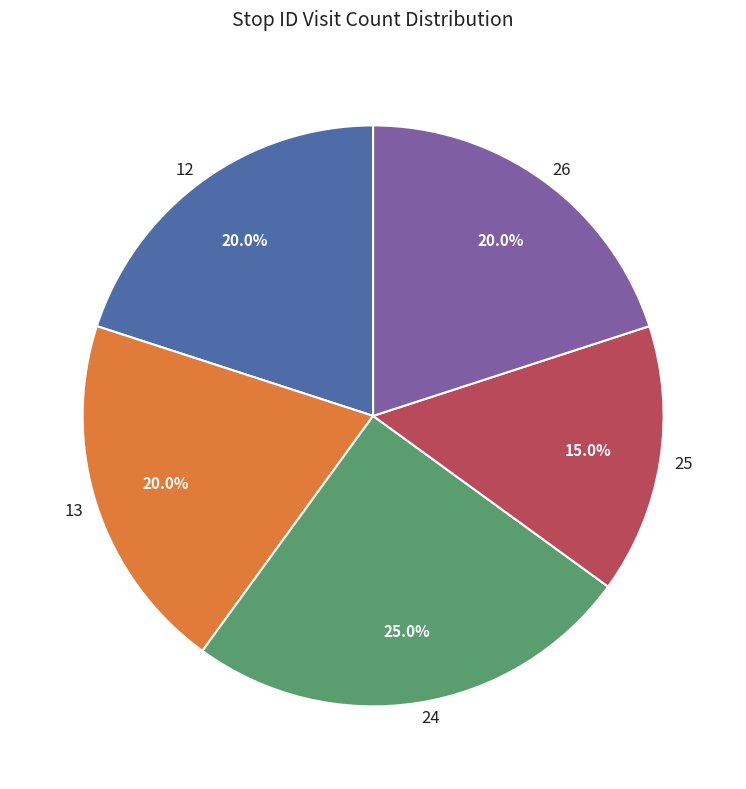

Does any single category account for the majority?

No